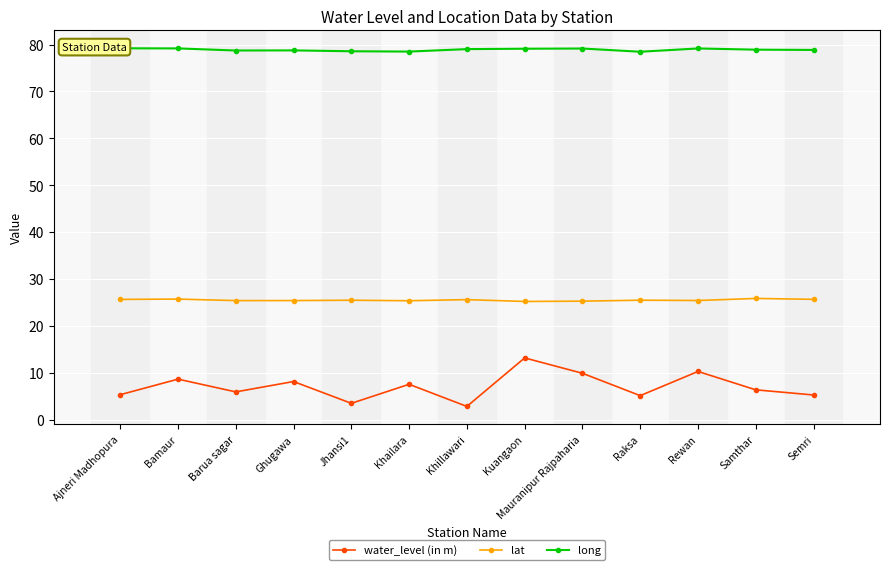

What is the difference between the highest and lowest values at Barua sagar?

72.8